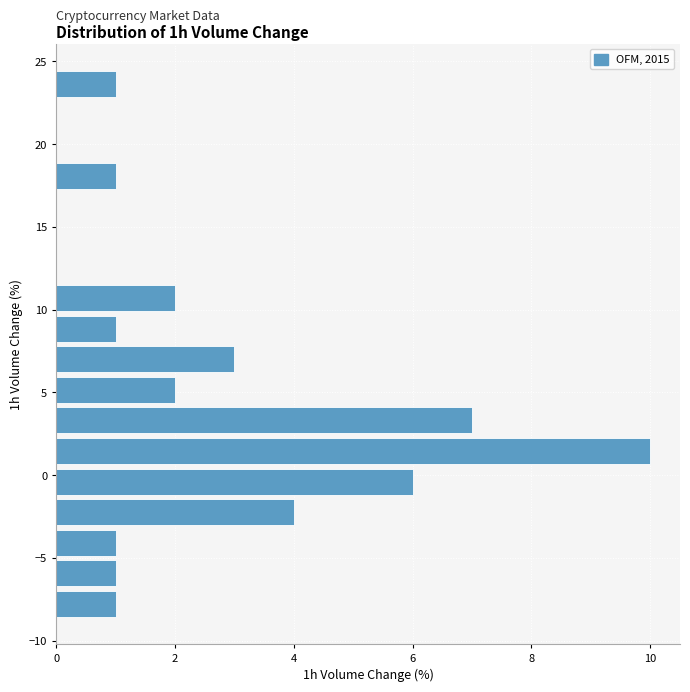

Around what value on the y-axis is the longest bar? Give the approximate position of its centre, as read against the axis.

1.5